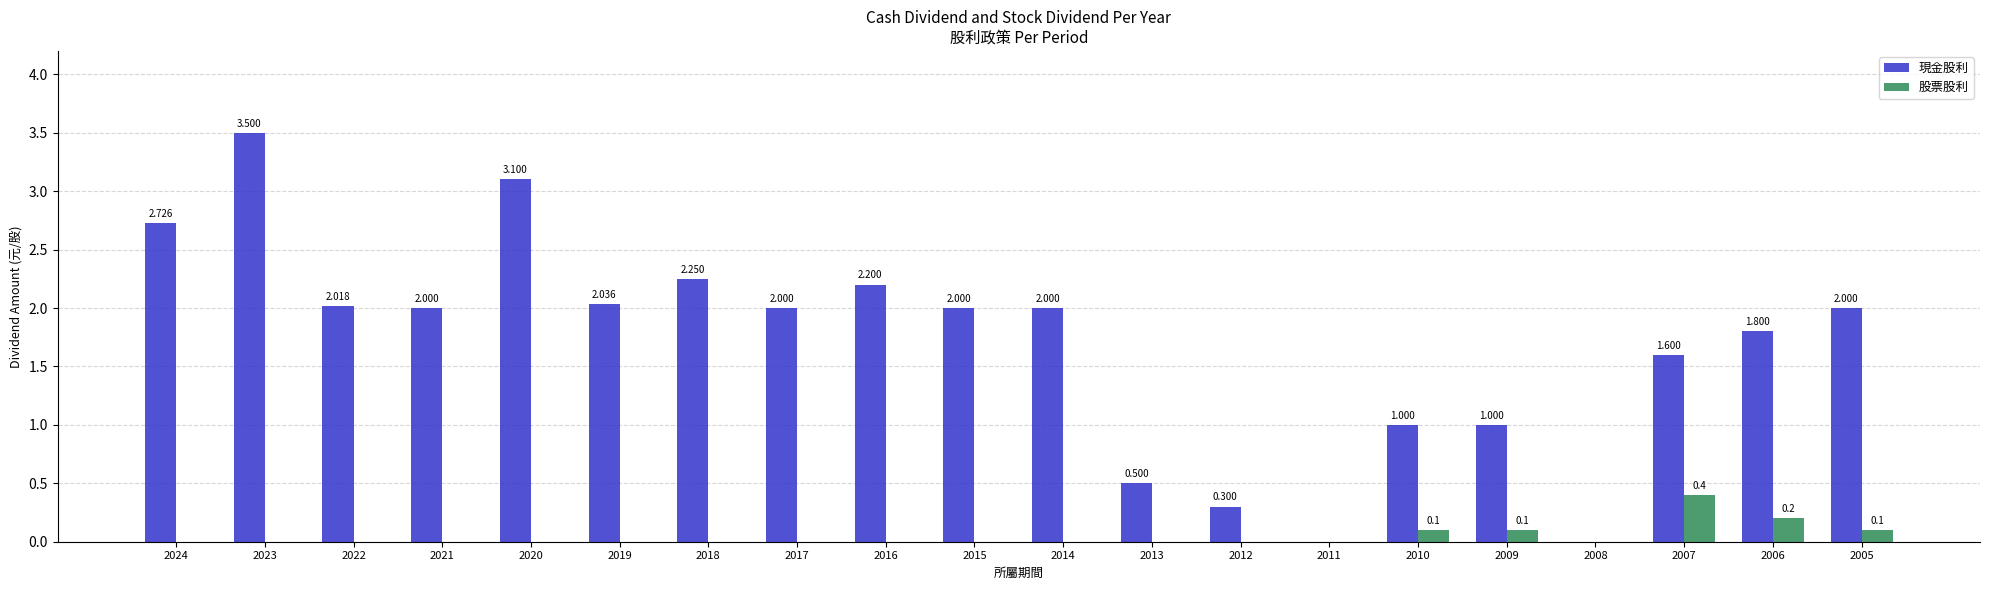

At which category is the sum across all series the highest?

2023